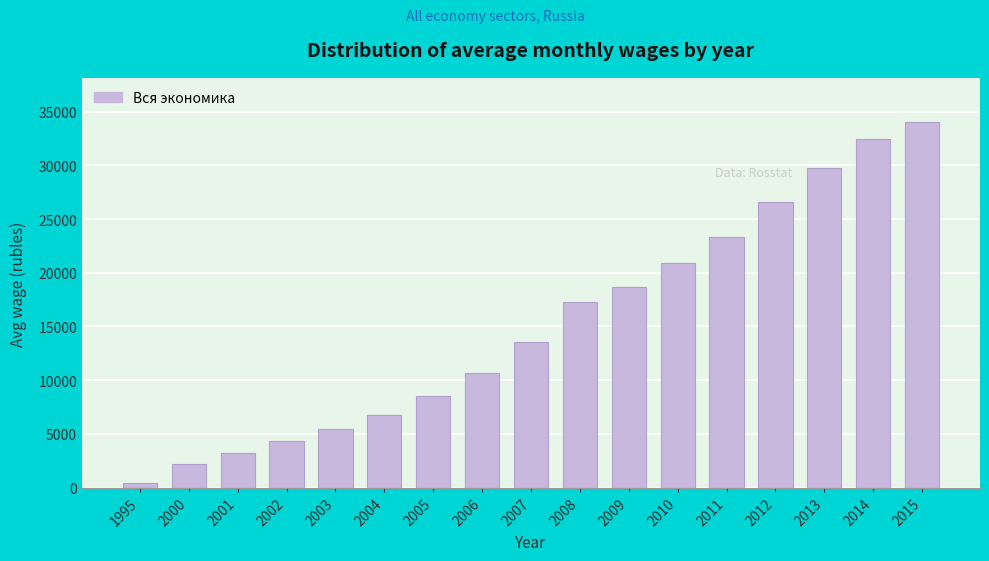

Reading left to right, transcribe all the data shown in this chart.

472.4	2223.4	3240.4	4360.3	5498.5	6739.5	8554.9	10633.9	13593.4	17290.1	18637.5	20952.2	23369.2	26628.9	29792.0	32495.4	34029.5